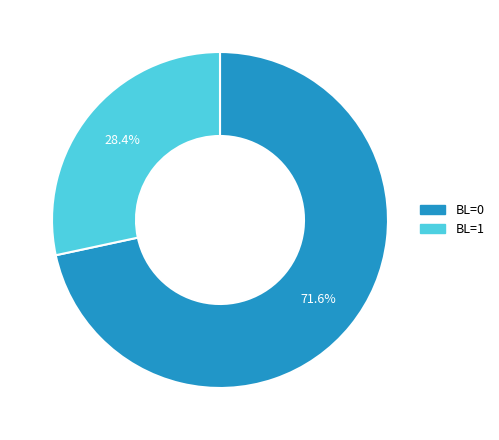

Is there any slice that represents more than half of the pie?

Yes